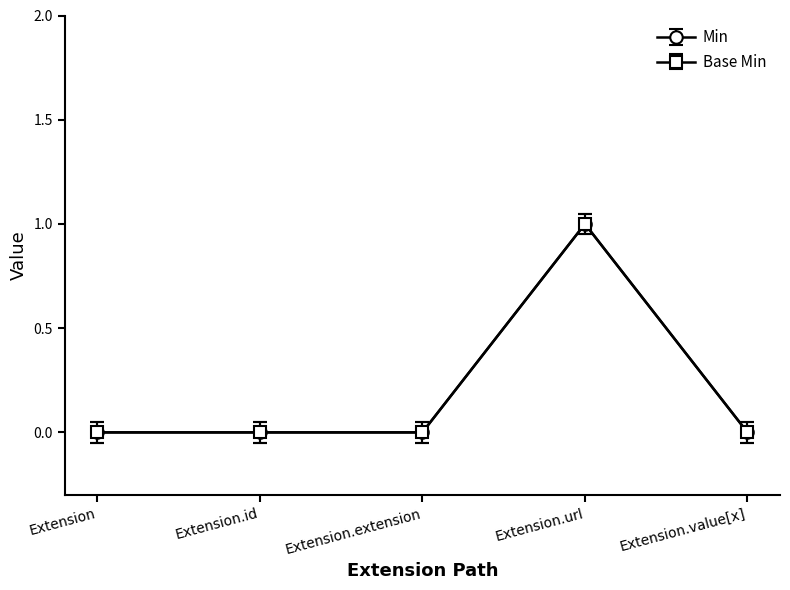

Which series has the widest spread of values?

Min